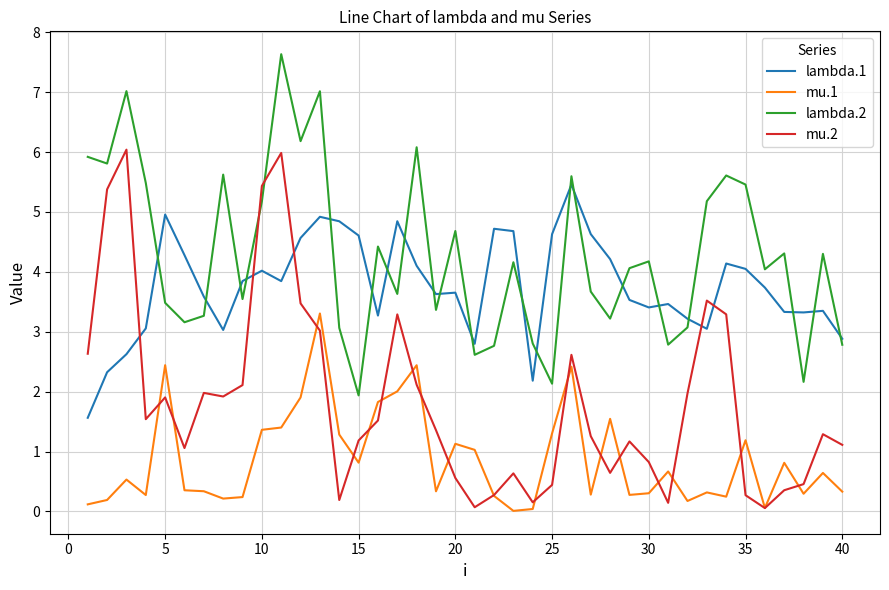

True or false: mu.2 and lambda.1 cross at least once.

True